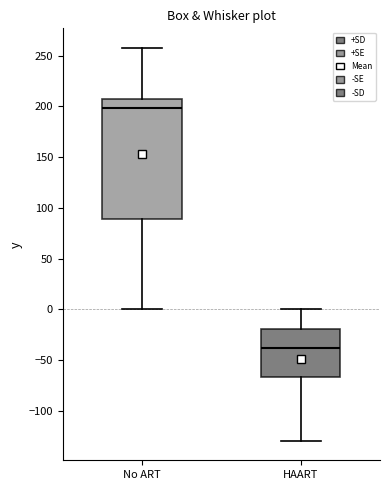

Reading left to right, transcribe this box plot: for each box, give where its median line is, the range the box spans, and where its two whiskers end, as read against the y-axis. The values are not printed on the chart, so give them approximately, as read against the axis.

No ART: median 200, box 90 to 205, whiskers 0 to 260
HAART: median -40, box -65 to -20, whiskers -130 to 0